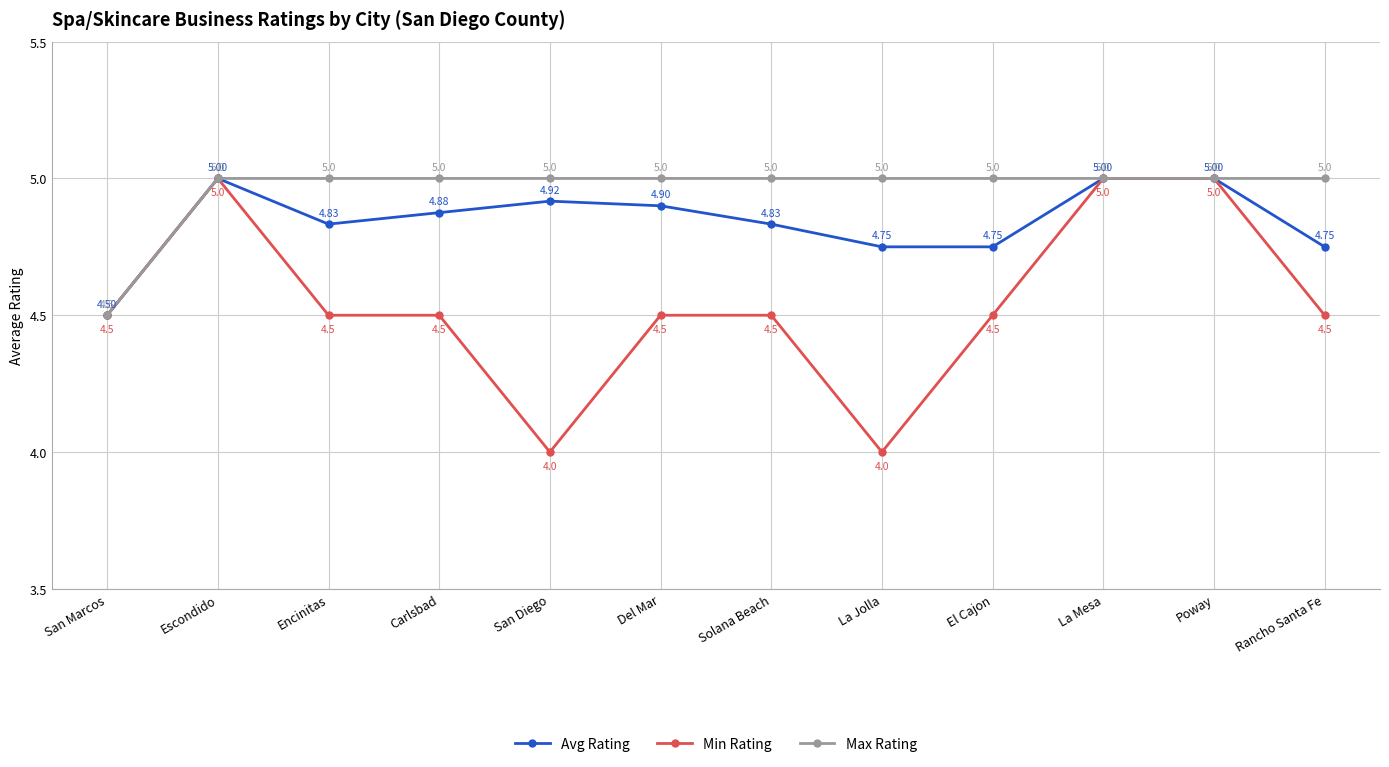

Count the number of data series in this chart.

3